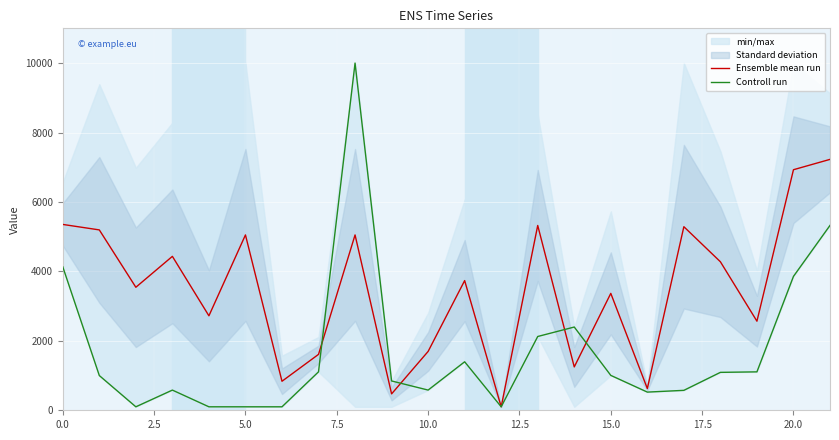

What is the average value of the Controll run series?

1733.9